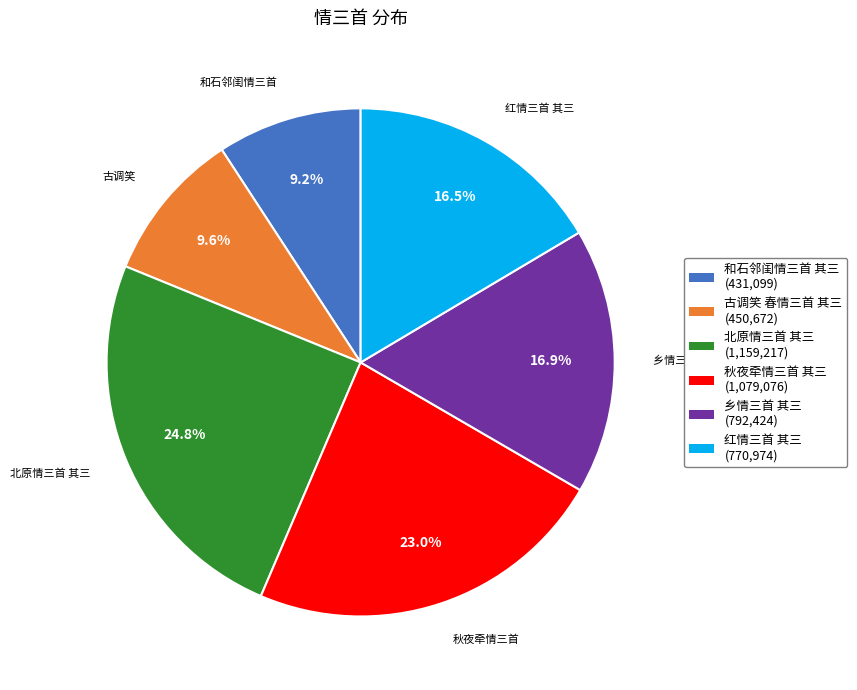

Is there a majority slice in this chart?

No